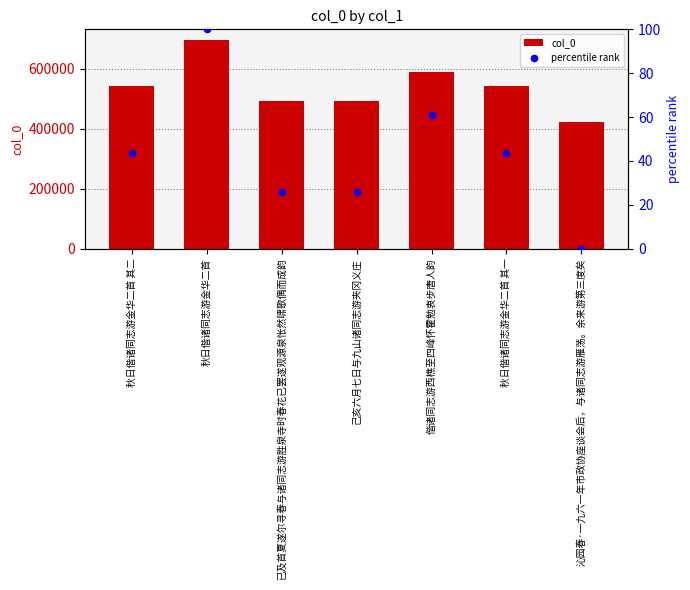

At how many categories does at least one series exceed 29835?

7